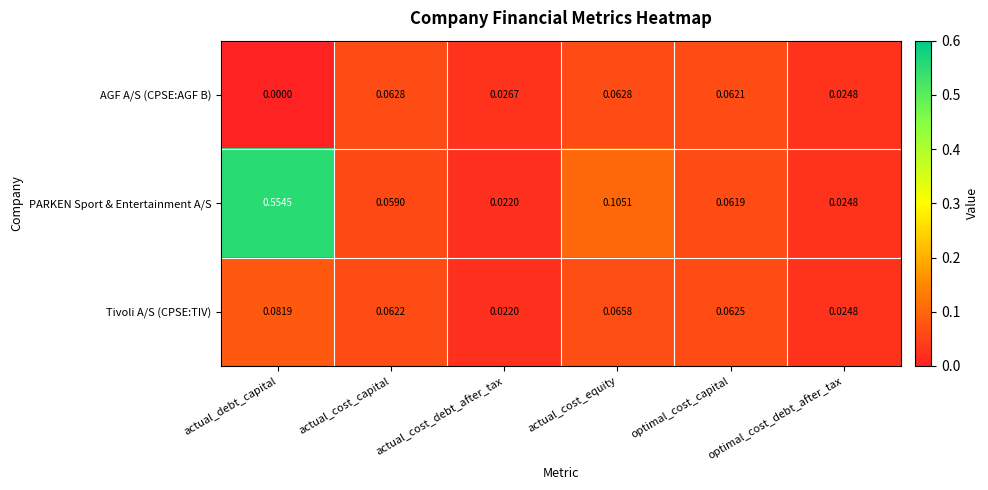

At which label does PARKEN Sport & Entertainment A/S reach its peak?

actual_debt_capital